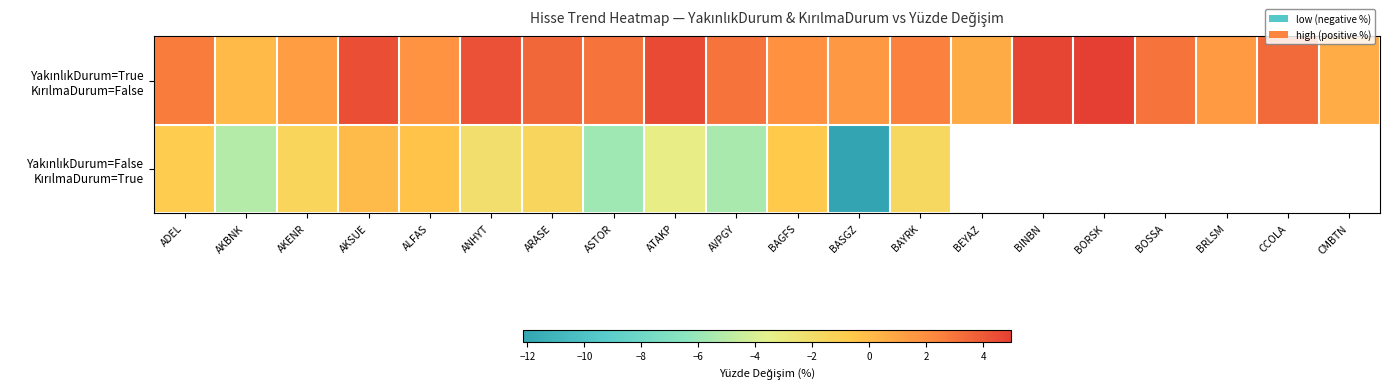

How many data points in YakınlıkDurum=False KırılmaDurum=True are less than 0?

13